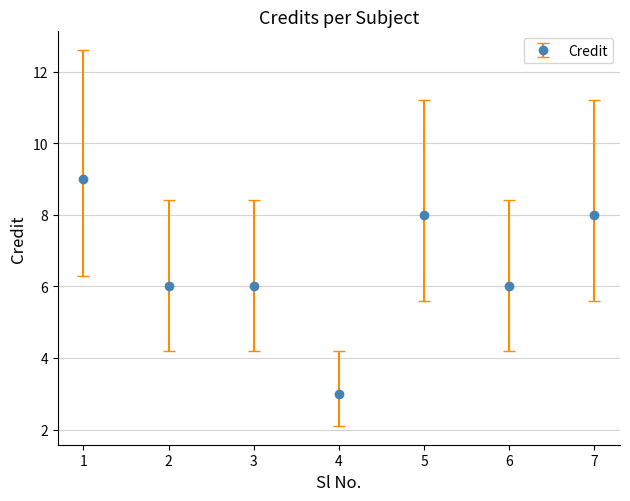

Reading left to right, extract all data points from this chart.

9	6	6	3	8	6	8